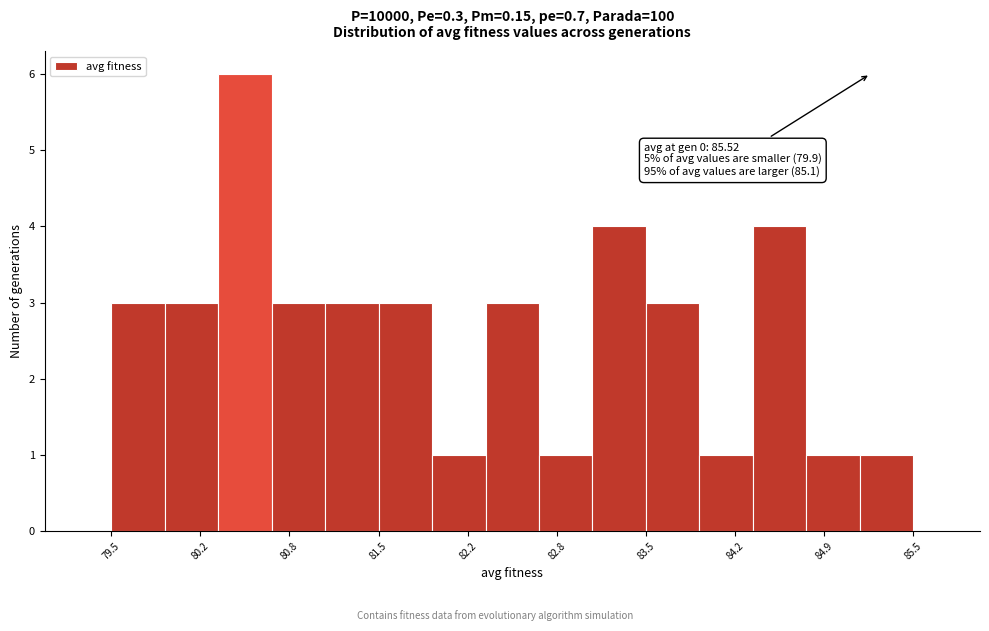

Which range on the x-axis has the tallest bar?

80.3 to 80.7